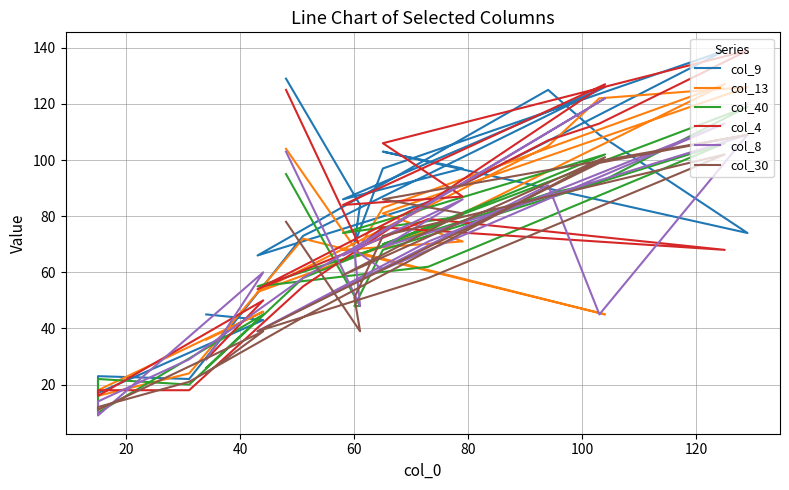

Where do col_8 and col_4 first cross each other?

60 and 80